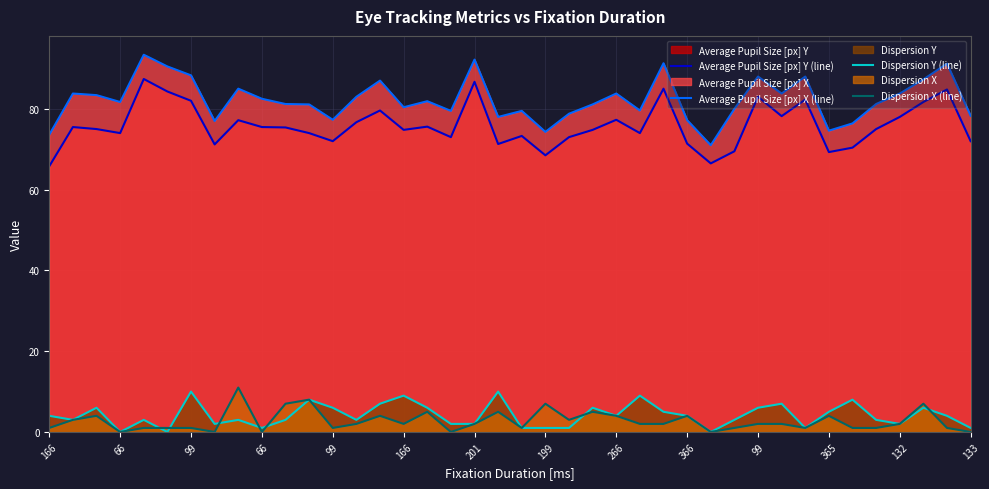

How many lines are shown in the chart?

4